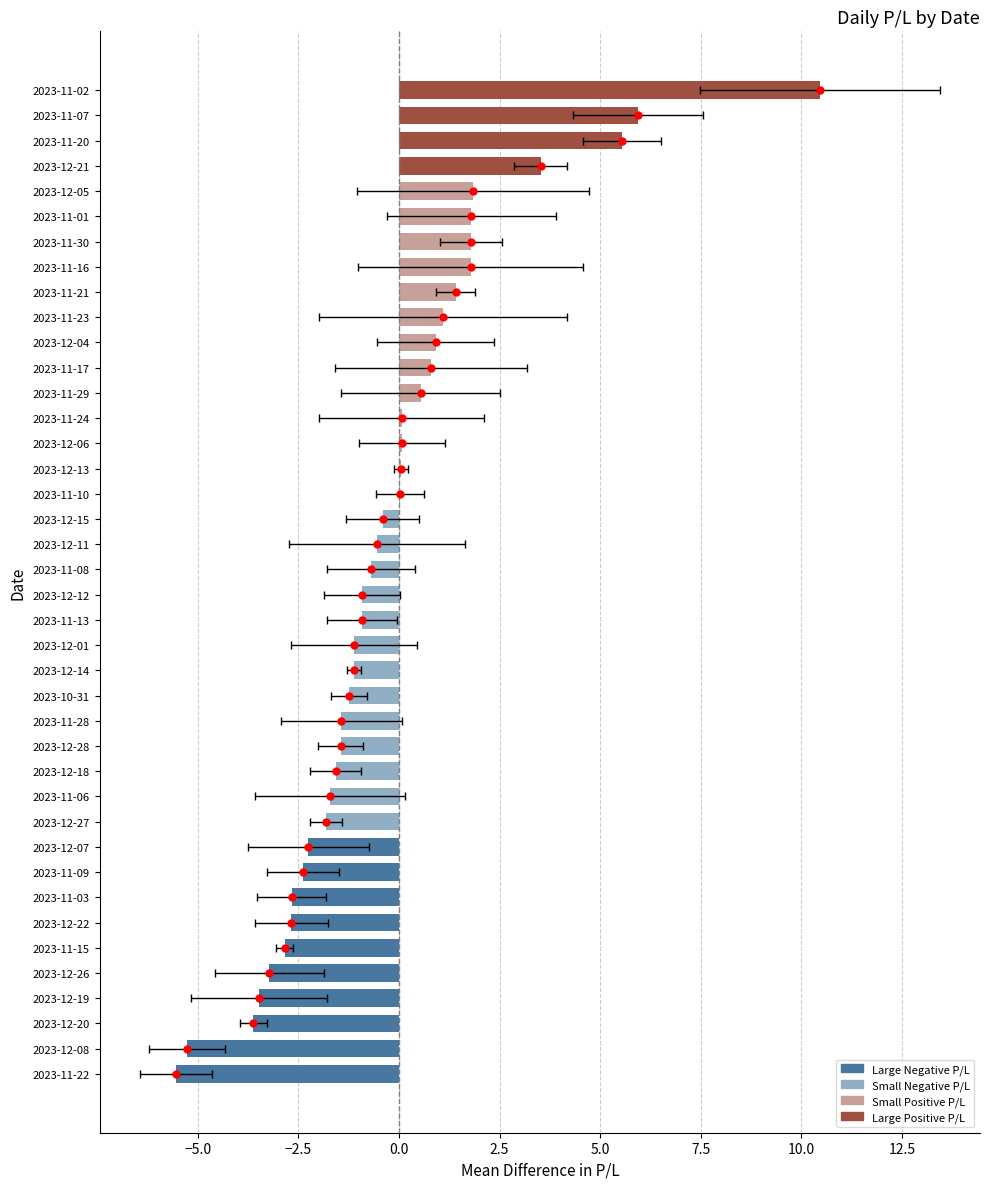

How many negative values are there?

23